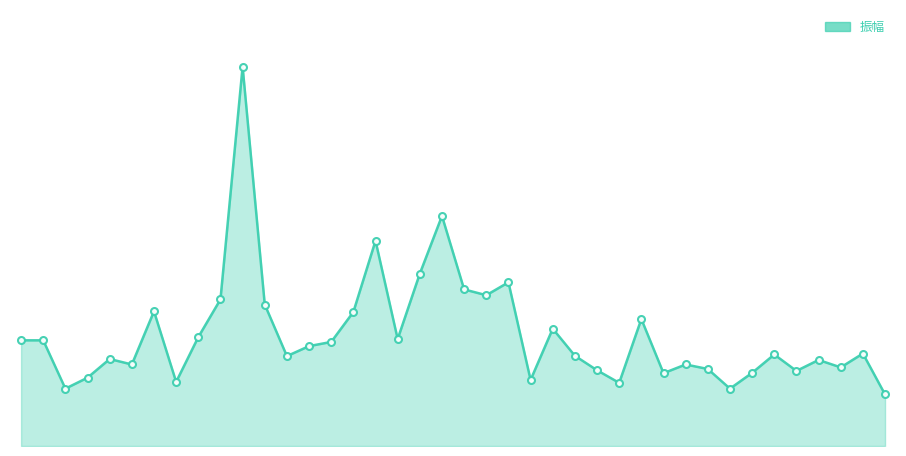

The chart shows a value of 2.2 at 0. True or false?

False